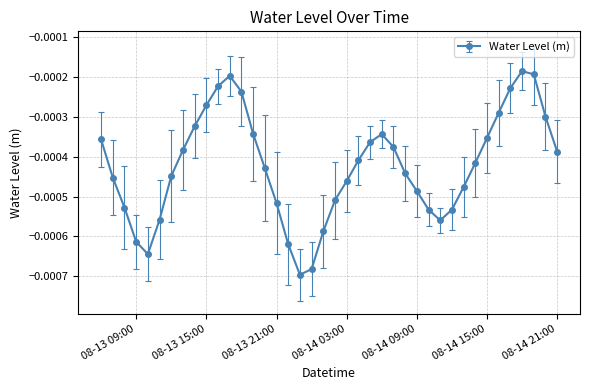

How many interior local peaks (higher than both neighbors) does the data have?

3